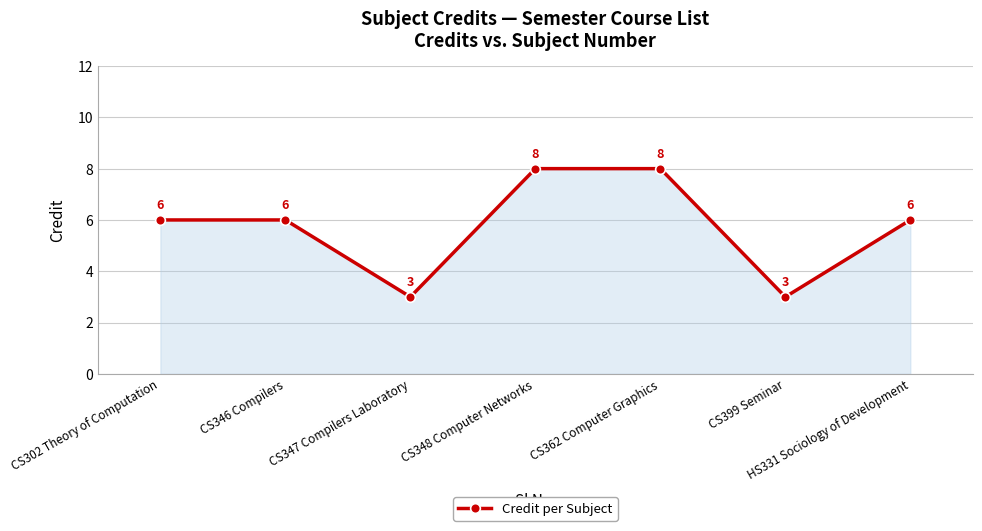

How many data points does each series have?

7